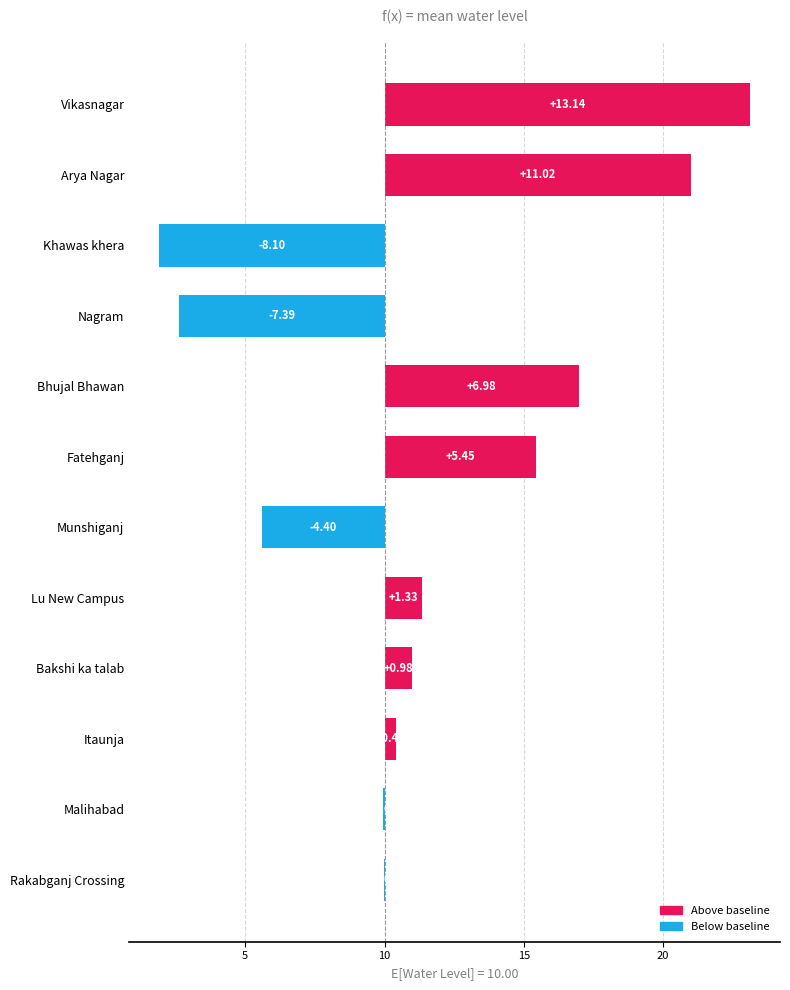

The chart shows a value of -11.9 at Nagram. True or false?

False